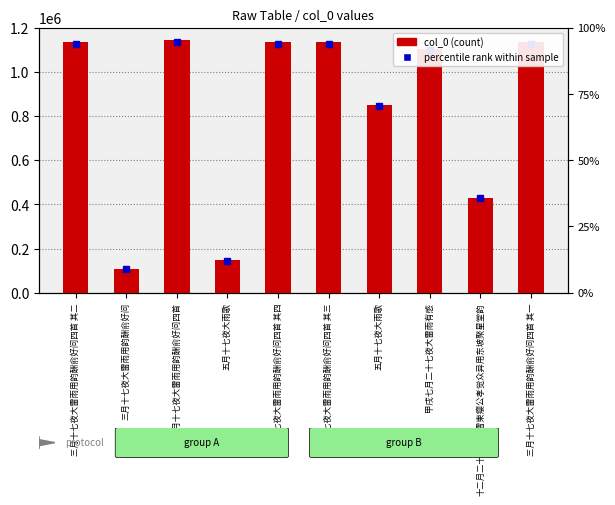

At which category does the chart reach its minimum across all series?

三月十七夜大雷雨用韵酬俞好问